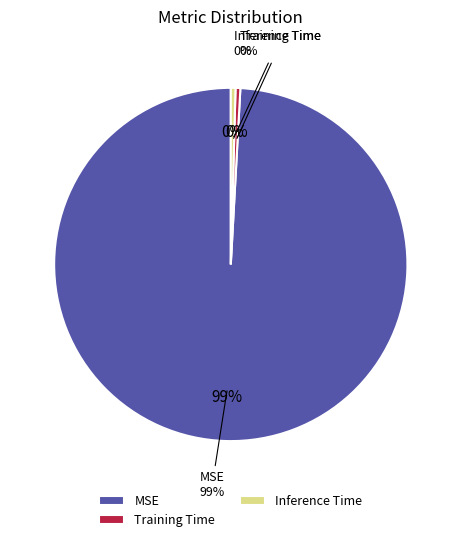

What percentage is NOT represented by Training Time?

99.6%